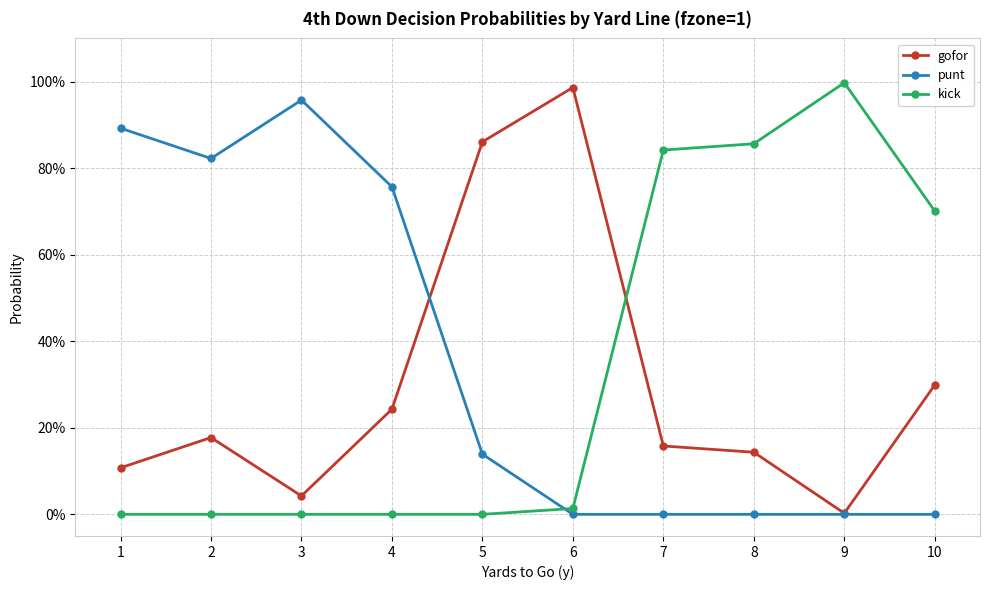

What are all the series names shown in the legend?

gofor, punt, kick